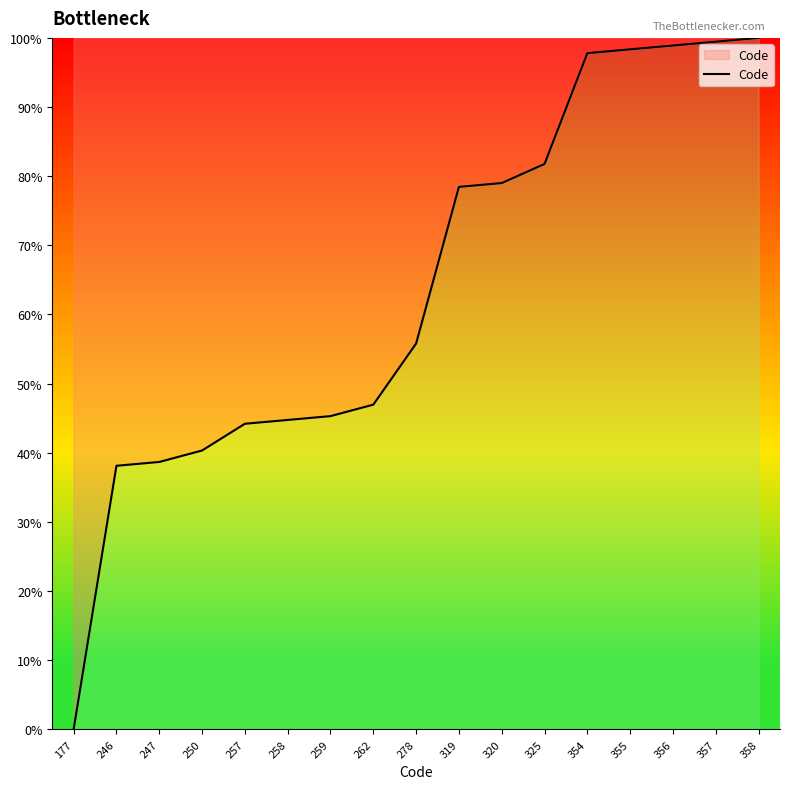

The value at 247 is 21.2. True or false?

False